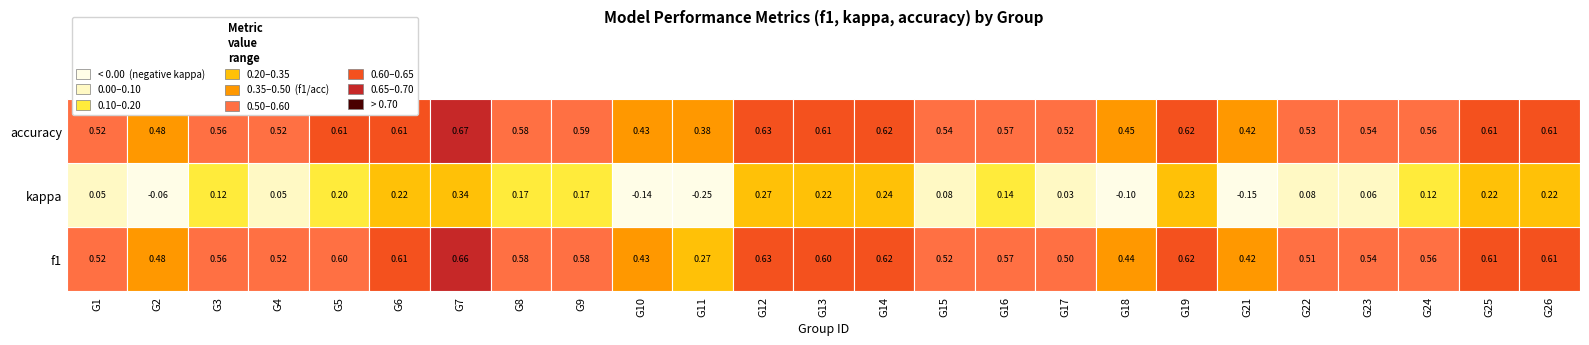

How many values in the kappa series exceed 0?

20